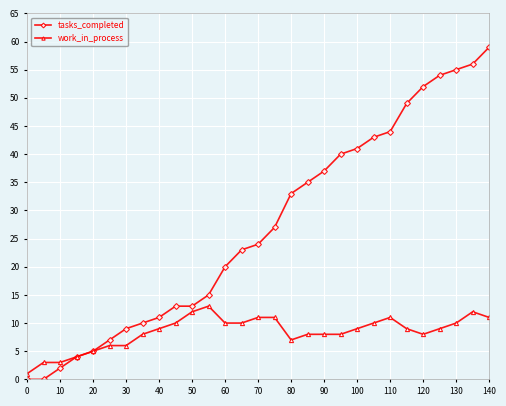

True or false: work_in_process has more than 1 interior local peaks.

True